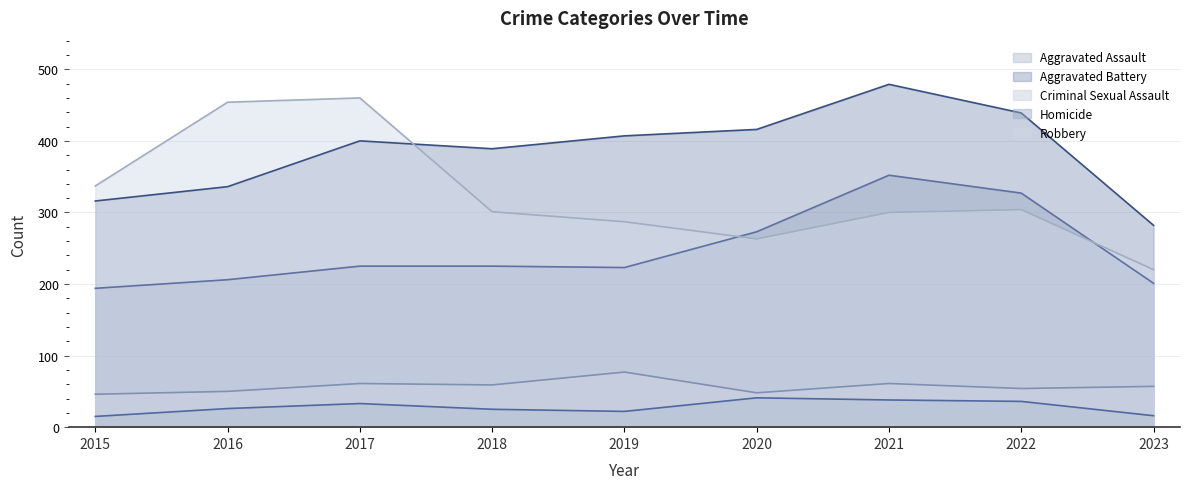

How many interior local peaks does the Aggravated Assault series have?

1